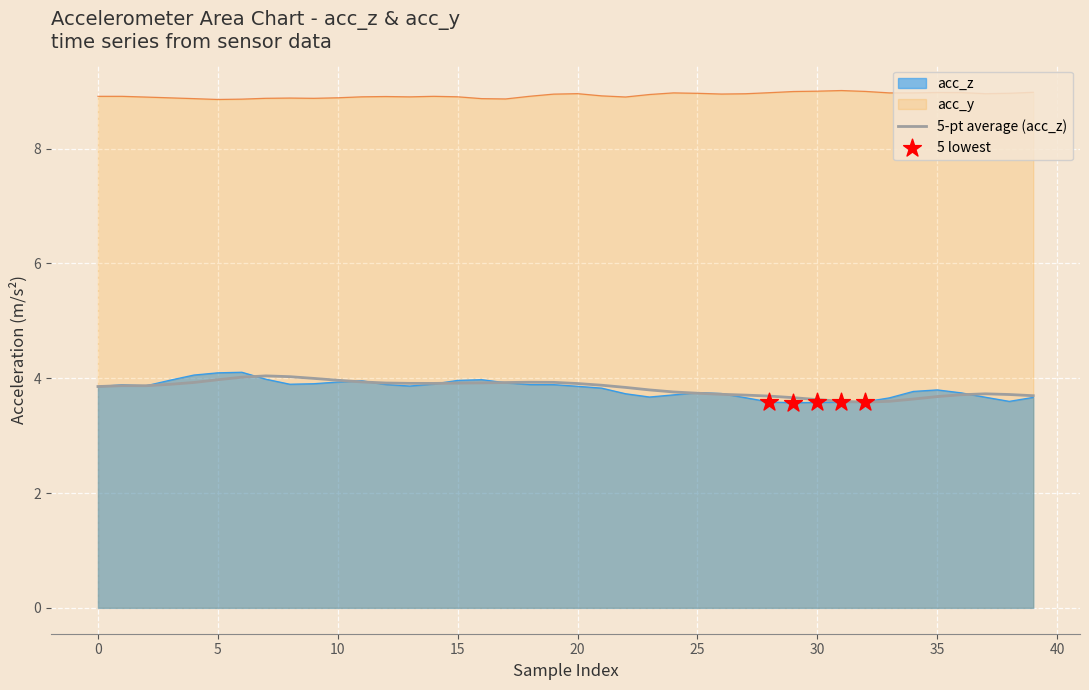

Approximately how many times larger is the value at 37 compared to 23?

1.0